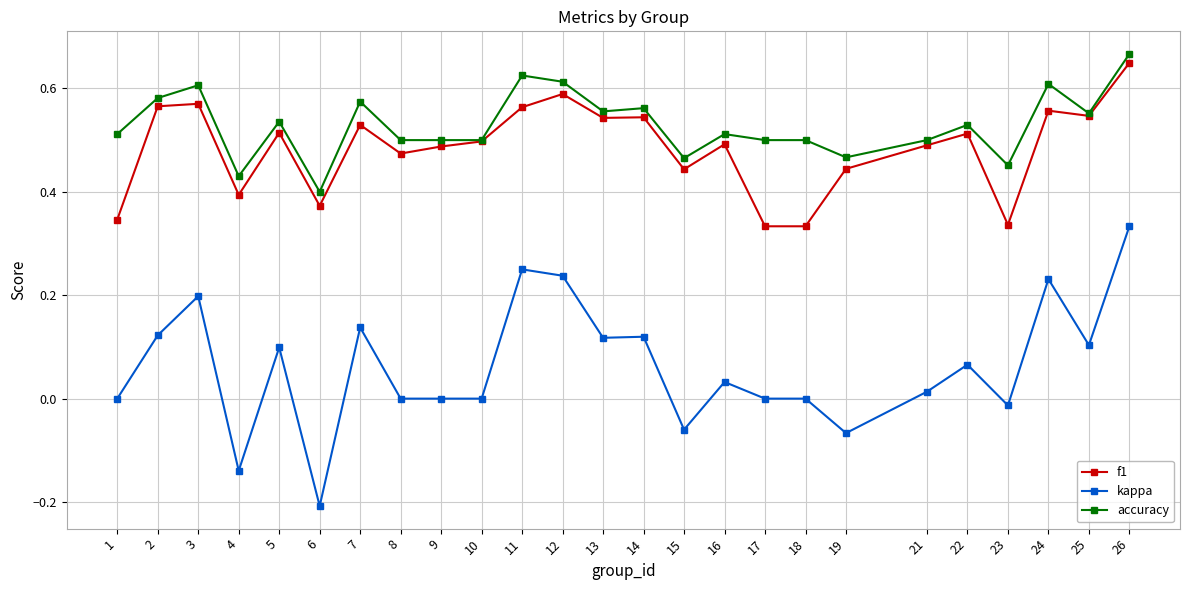

Which series has the largest range (max minus min)?

kappa